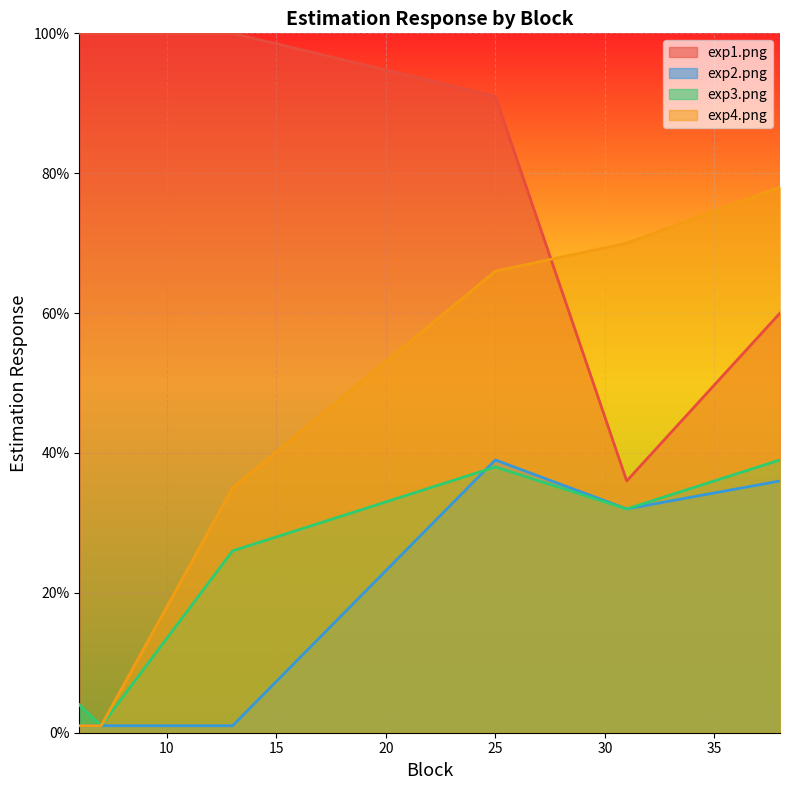

The exp4.png series shows 1 at 7. True or false?

True